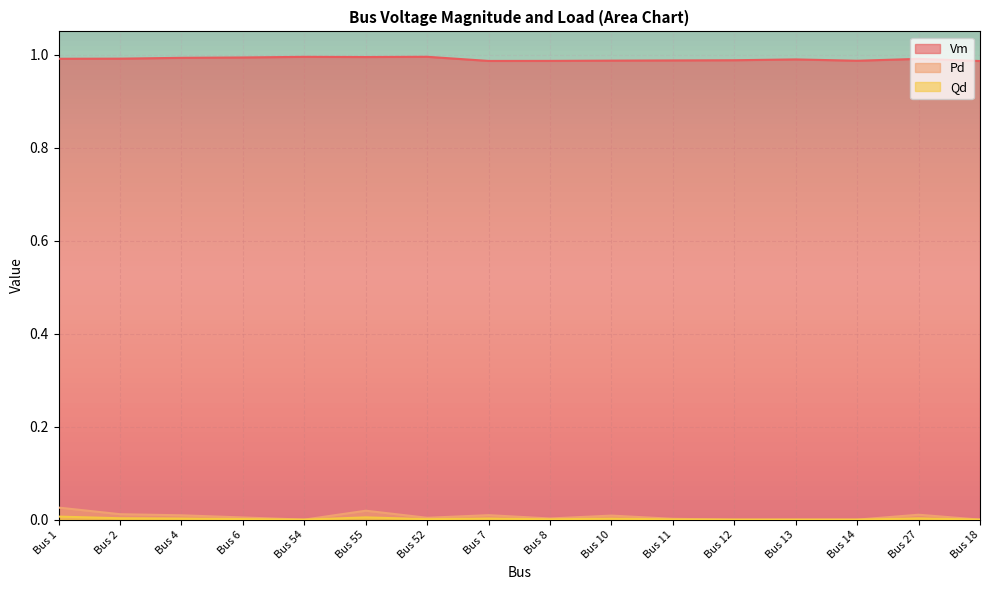

True or false: Pd has a value of 0.0 at Bus 2.

False